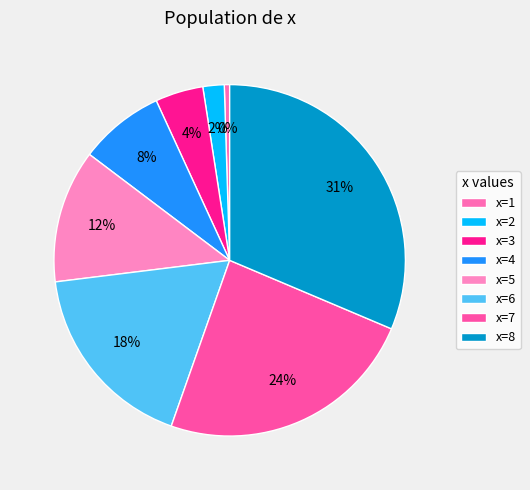

How many slices are in this pie chart?

8